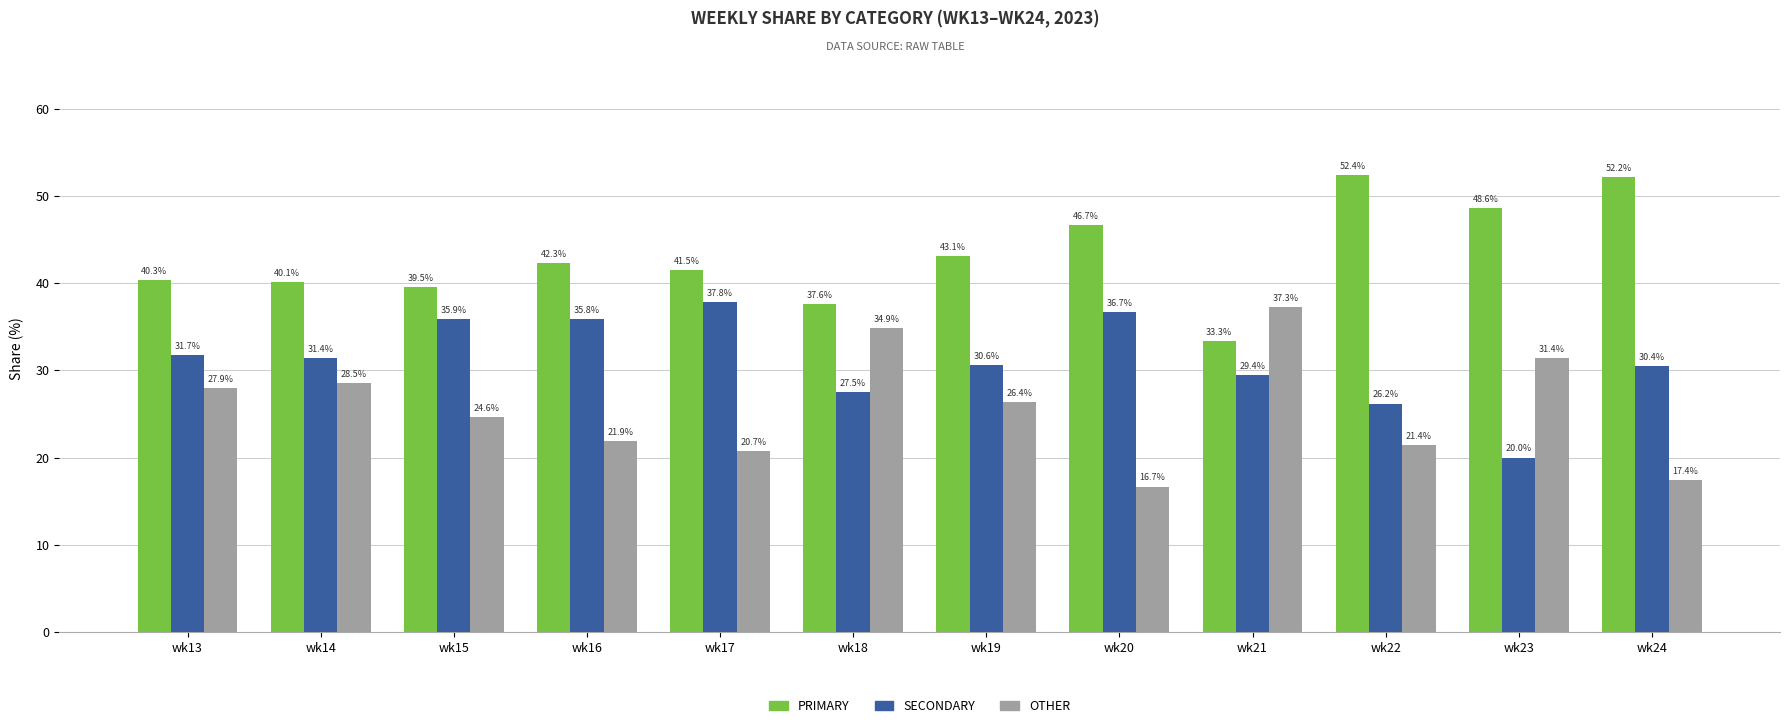

What is the approximate value of PRIMARY at wk20?

46.7